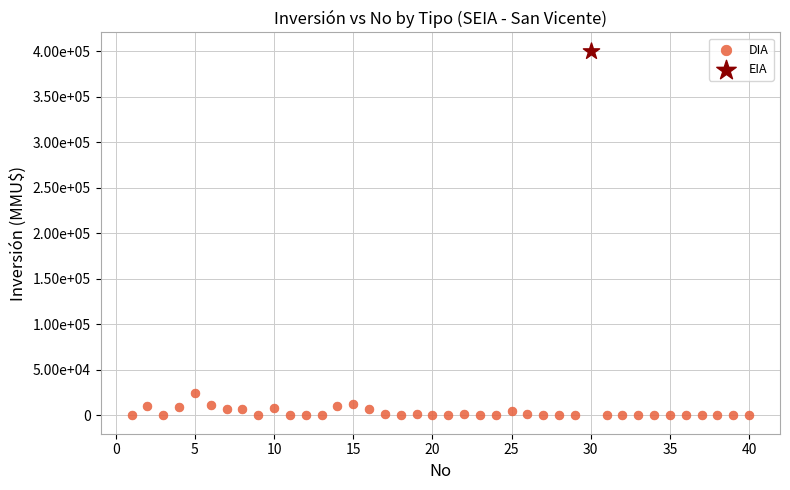

What are all the series names shown in the legend?

DIA, EIA